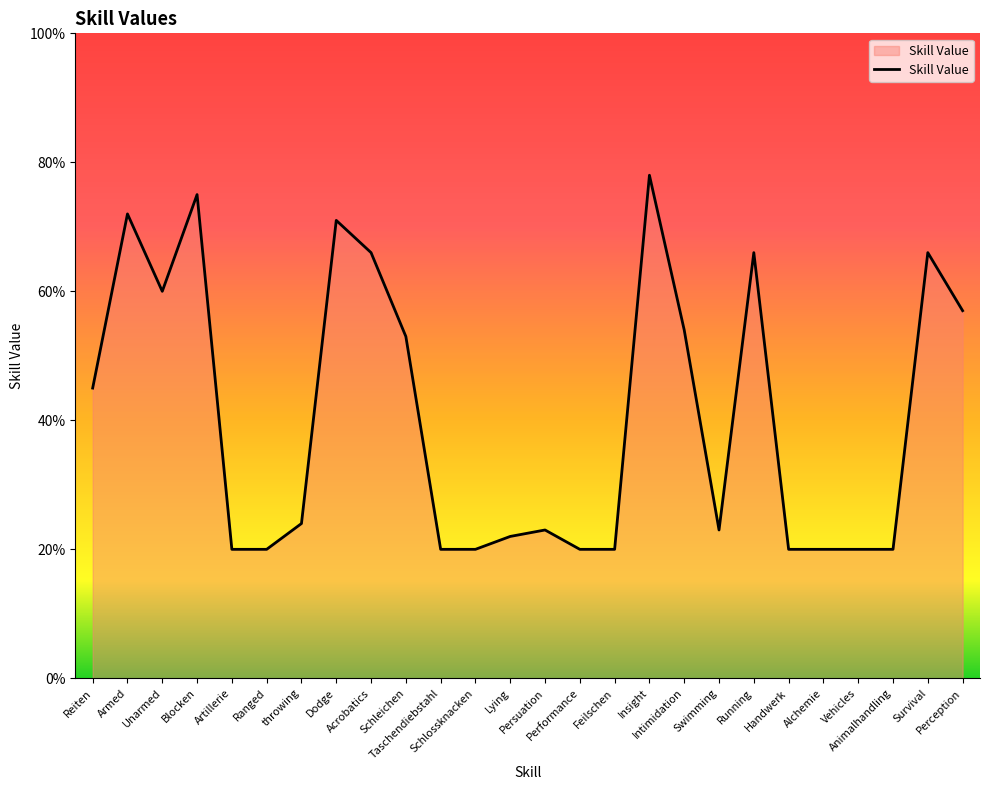

What is the maximum value shown in the chart?

78